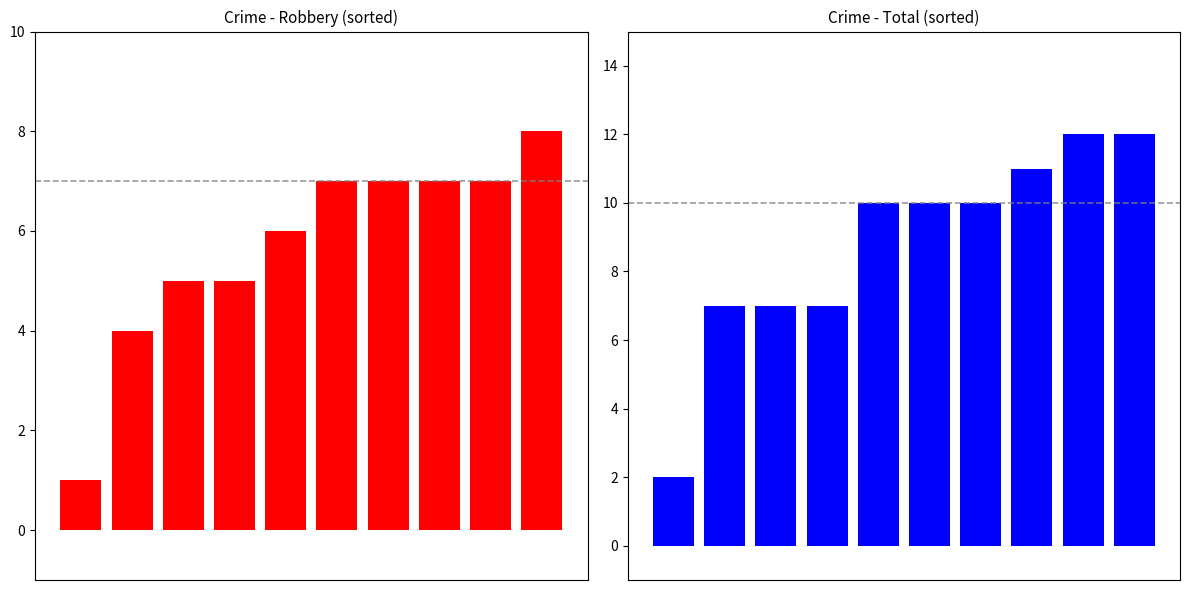

Count the number of data series in this chart.

2